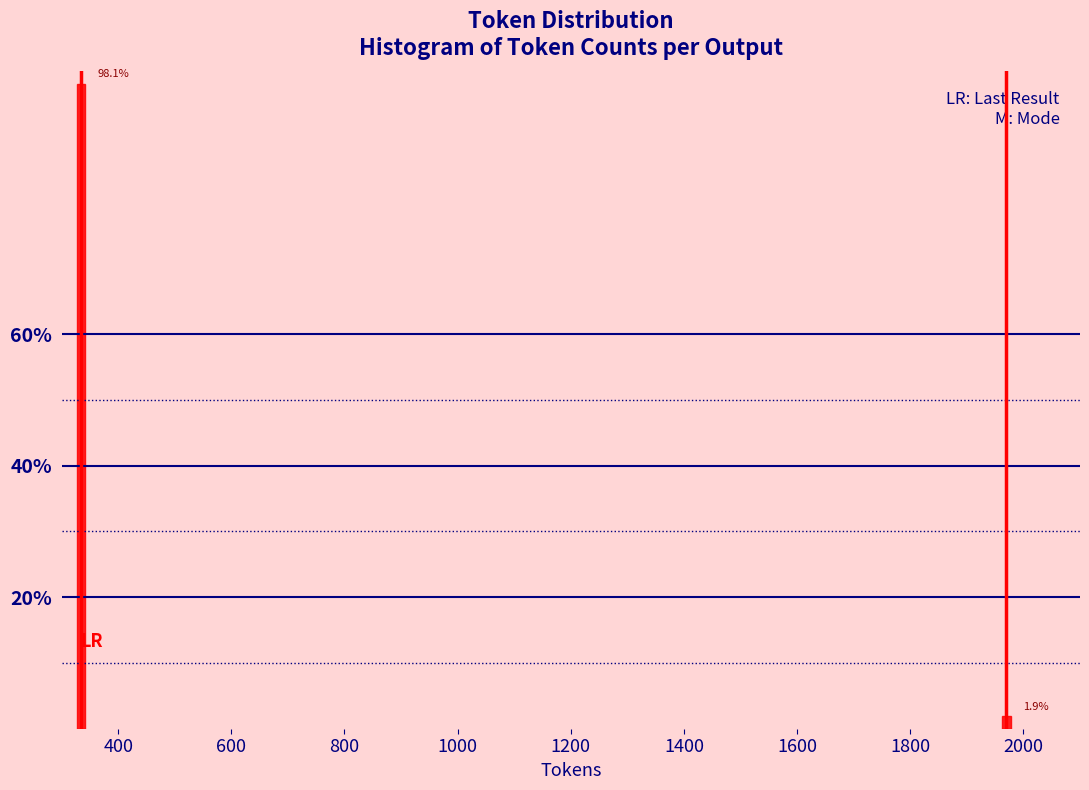

Reading left to right, extract all data points from this chart.

400=98.1	2000=1.9